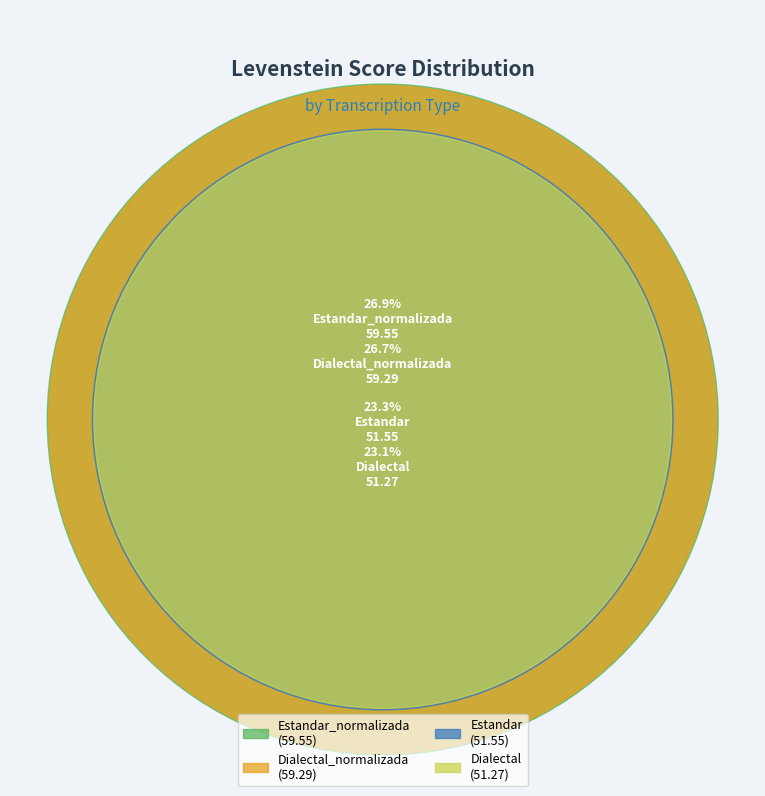

How much of the chart is everything except Dialectal_normalizada?

73.3%